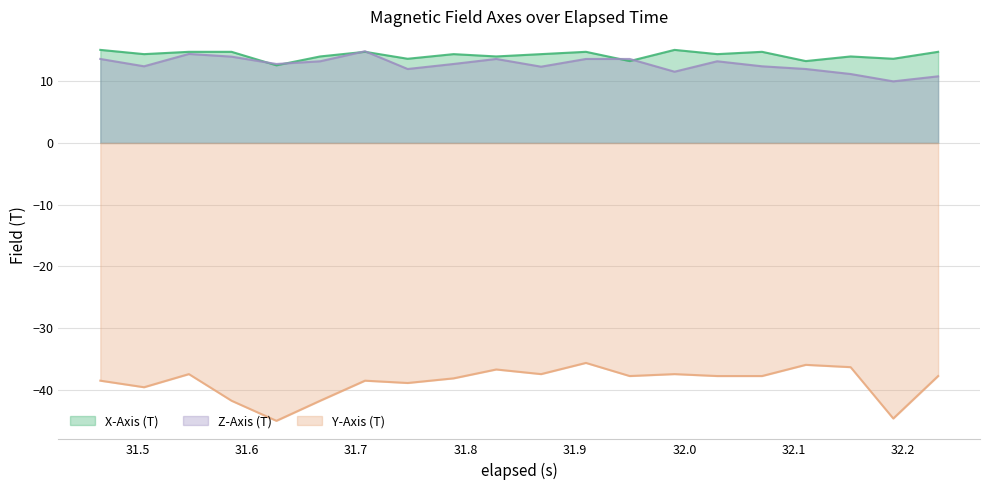

True or false: X-Axis (T) and Y-Axis (T) intersect in this chart.

False